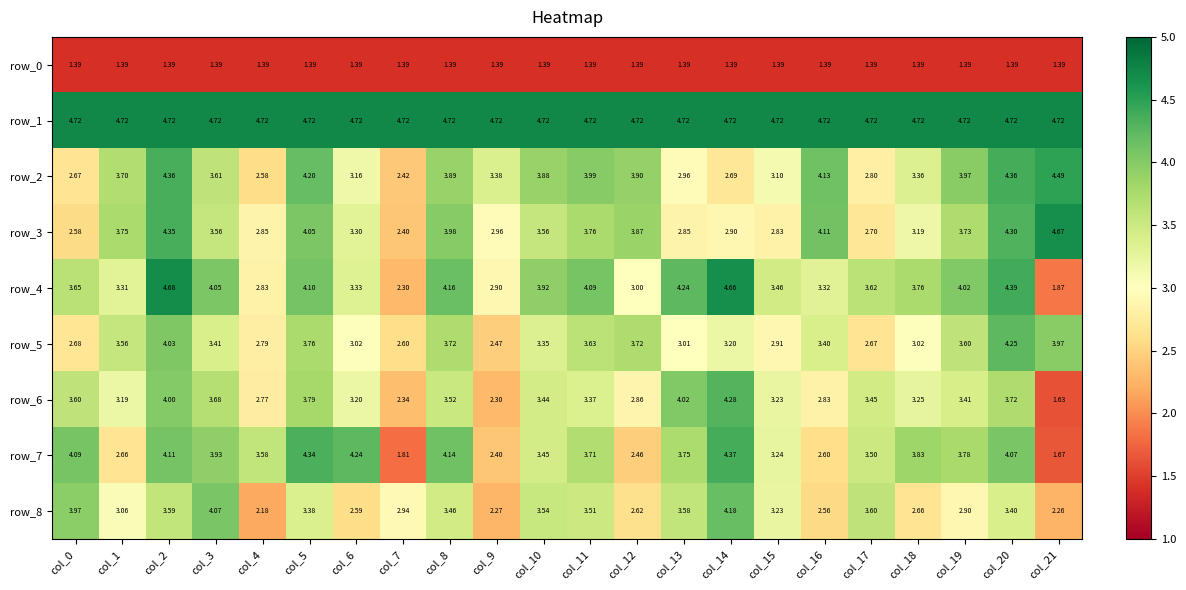

Is the value of row_6 at col_4 greater than the value of row_7 at col_2?

No